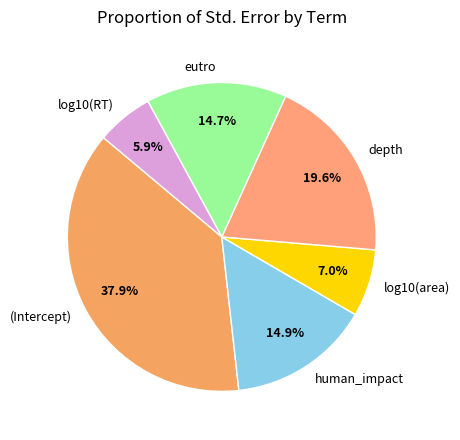

Do log10(area) and human_impact together represent more than half of the pie?

No